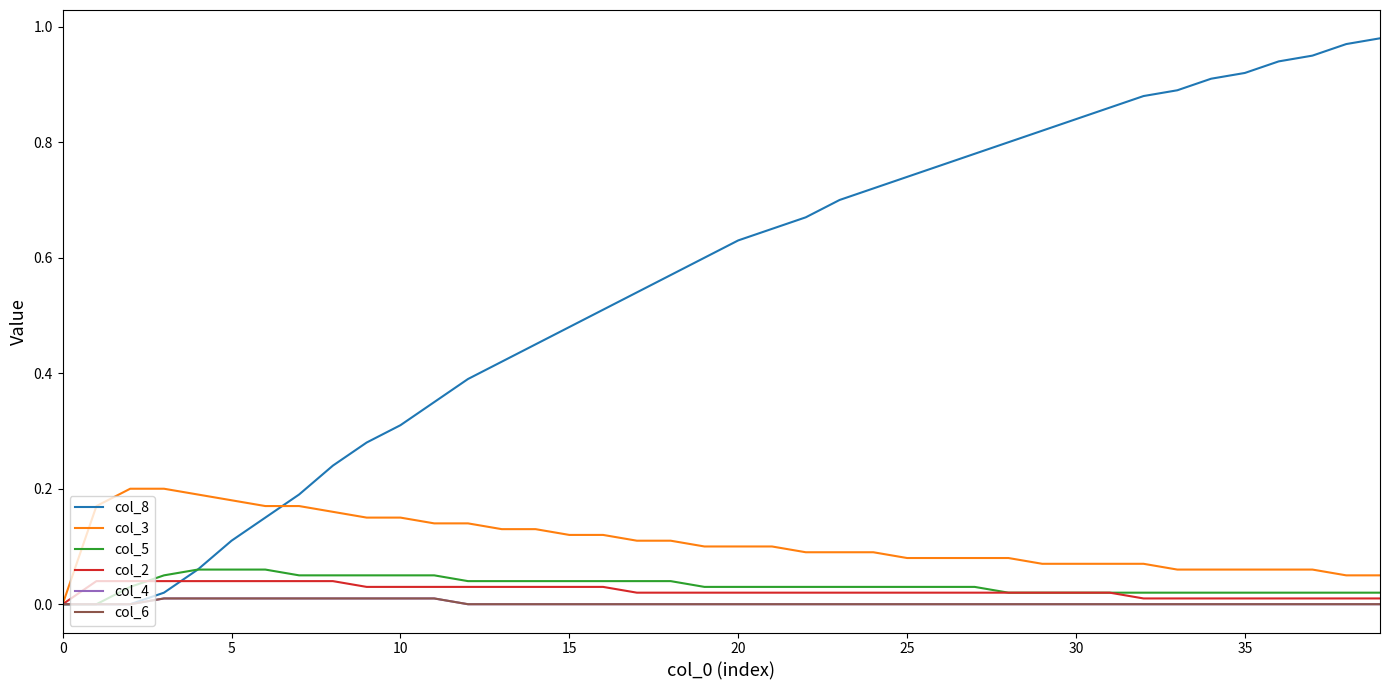

Is this an area chart (filled region under the line)?

No